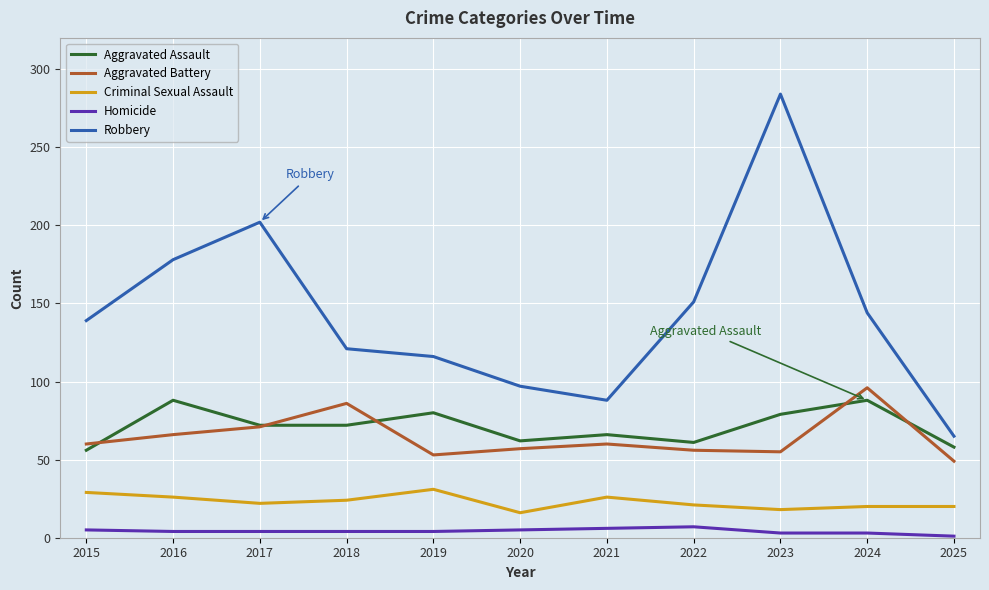

Which series has the largest range (max minus min)?

Robbery